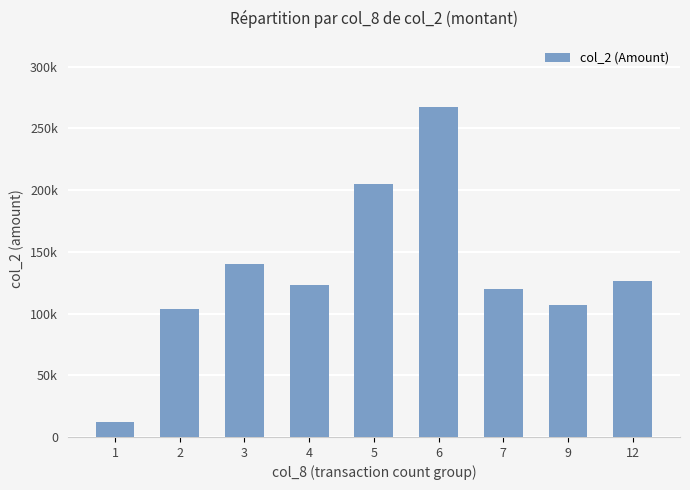

Reading left to right, what are all the values shown in this chart?

1=12360	2=103890	3=140360	4=123220	5=205230	6=267530	7=119660	9=107280	12=126070